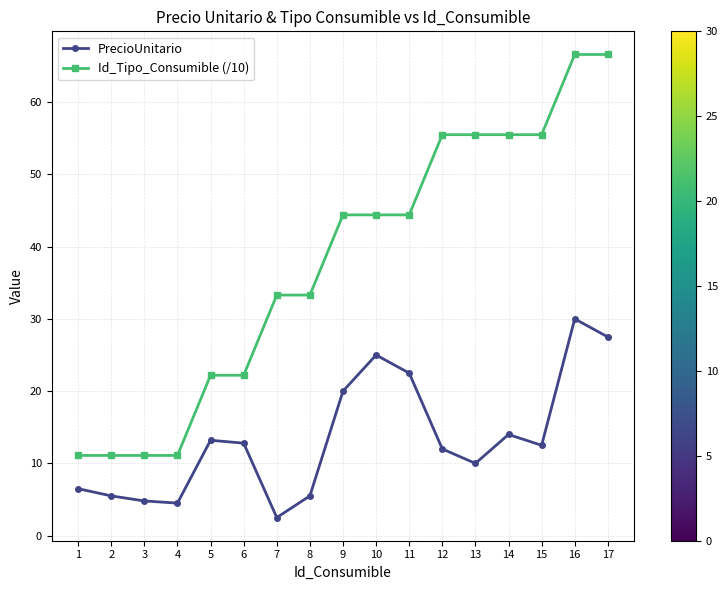

Reading right to left, transcribe all the data shown in this chart.

PrecioUnitario: 17=27.5	16=30.0	15=12.5	14=14.0	13=10.0	12=12.0	11=22.5	10=25.0	9=20.0	8=5.5	7=2.5	6=12.8	5=13.2	4=4.5	3=4.8	2=5.5	1=6.5
Id_Tipo_Consumible (/10): 17=66.6	16=66.6	15=55.5	14=55.5	13=55.5	12=55.5	11=44.4	10=44.4	9=44.4	8=33.3	7=33.3	6=22.2	5=22.2	4=11.1	3=11.1	2=11.1	1=11.1